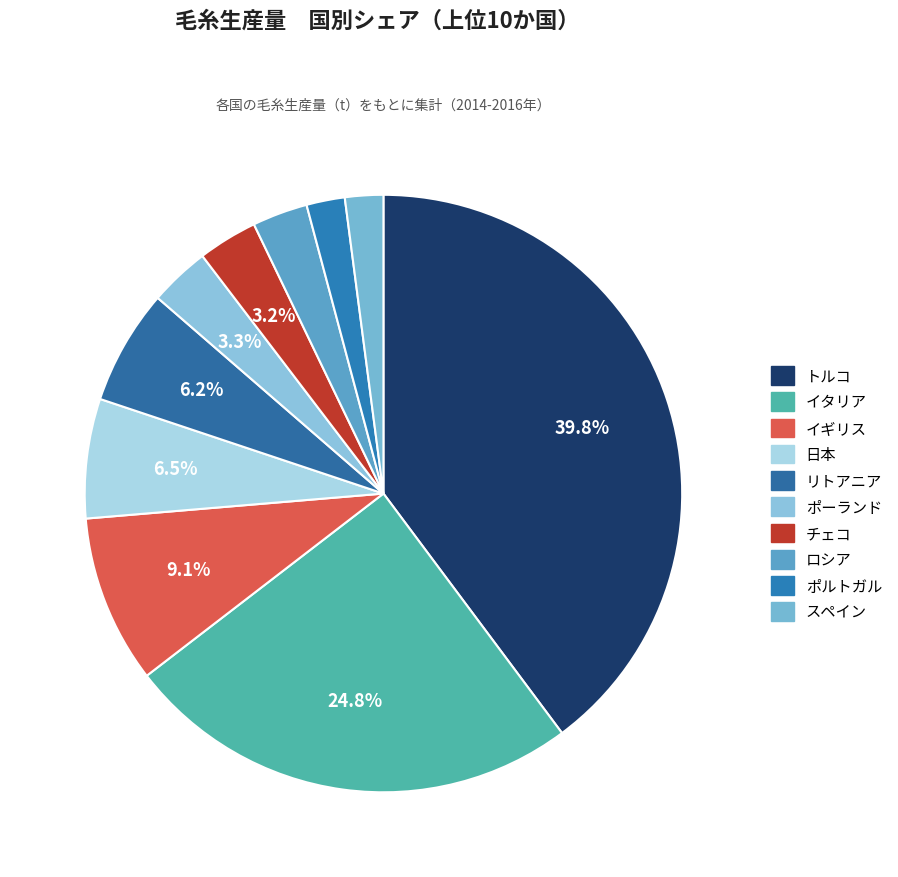

To the nearest percent, what is the difference between the ロシア and トルコ slice percentages?

37%